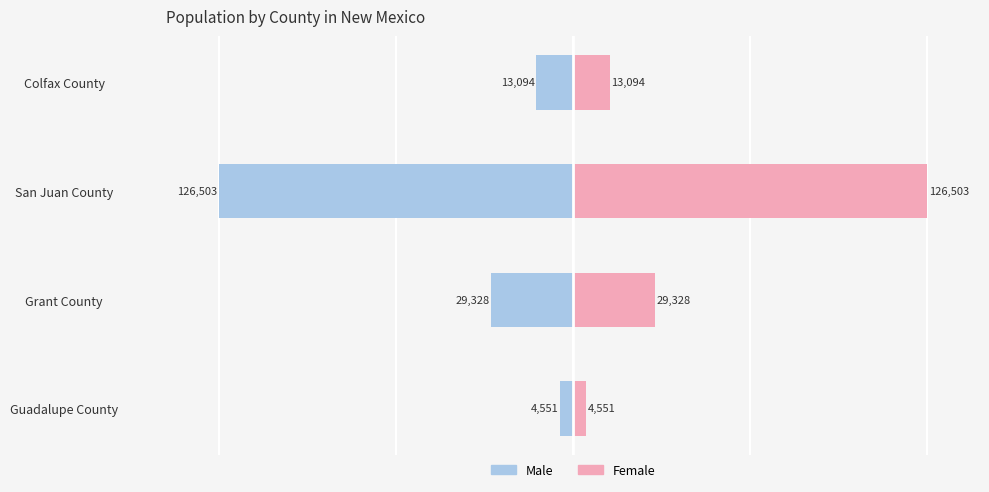

Are the bars horizontal?

Yes